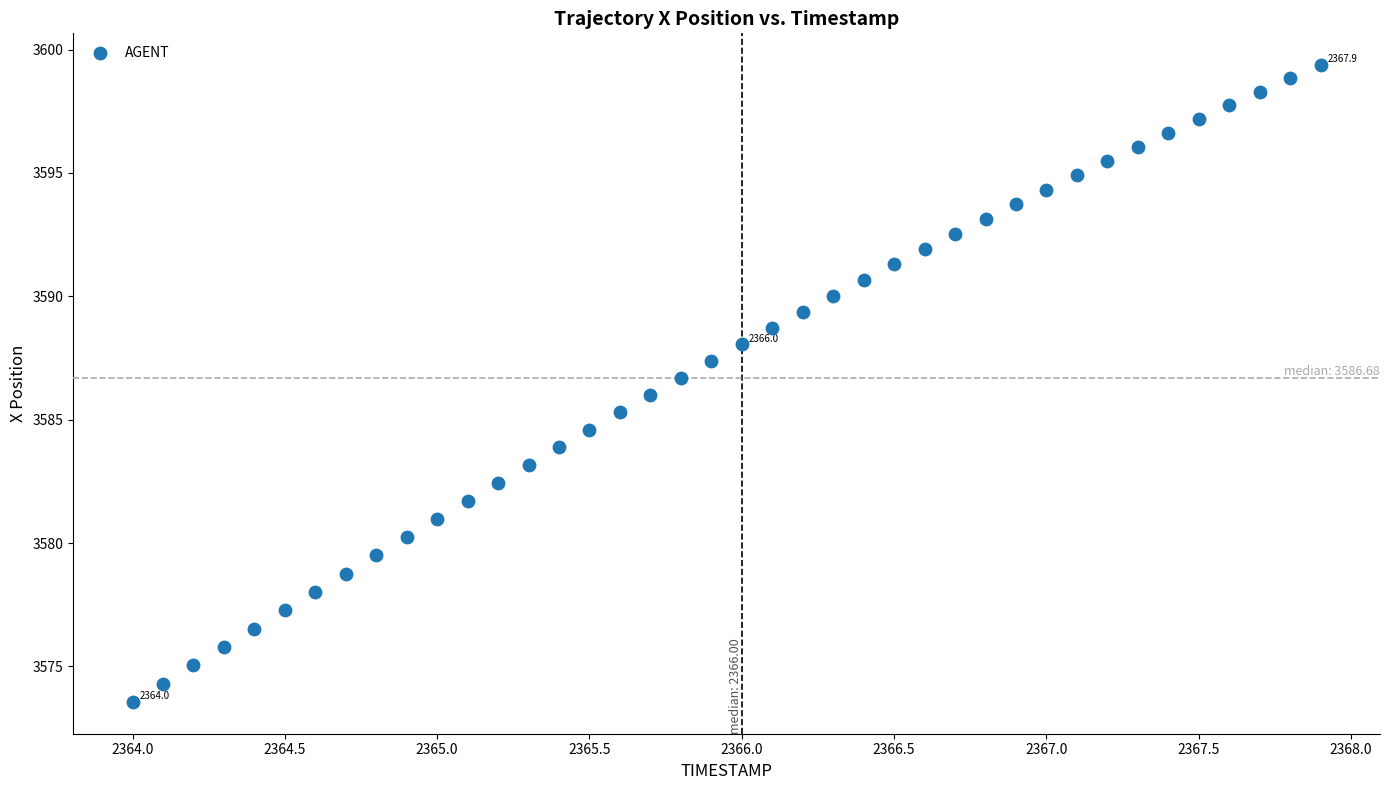

What is the range of Y values (max minus min)?

25.8